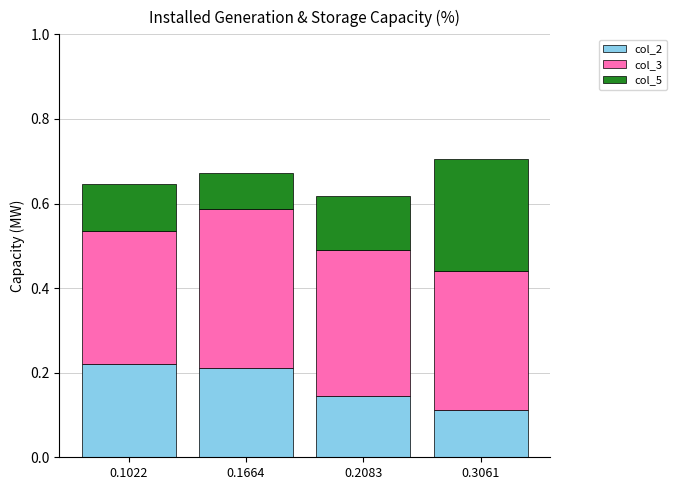

What is the total value across all series at 0.1664?

0.7